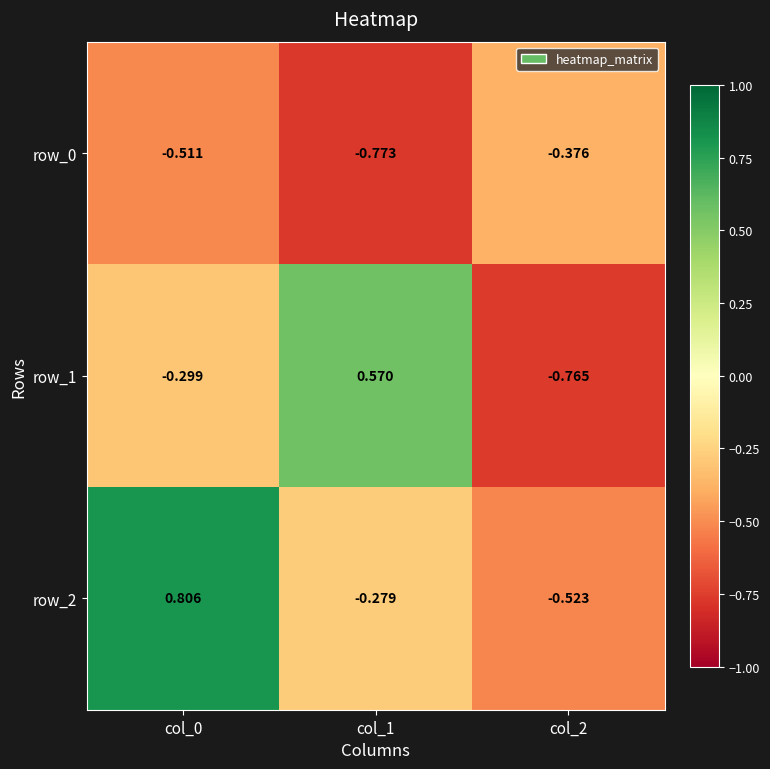

How many data points in row_2 are less than 0?

2